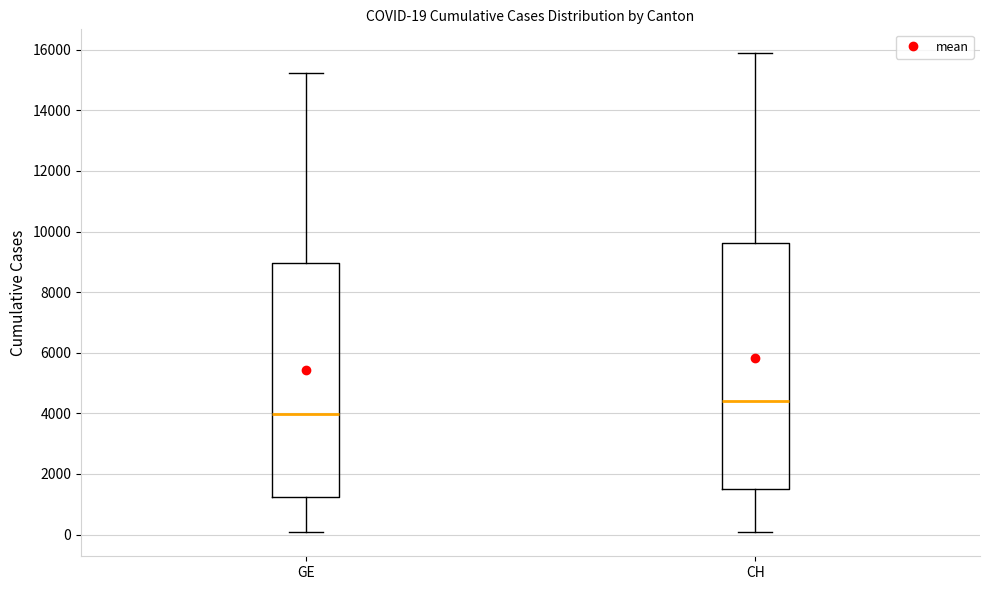

Which box's median line is the highest?

CH